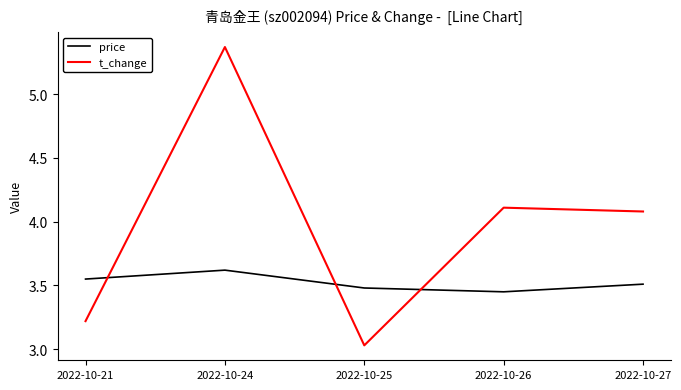

Which series changed the most between 2022-10-24 and 2022-10-27?

t_change